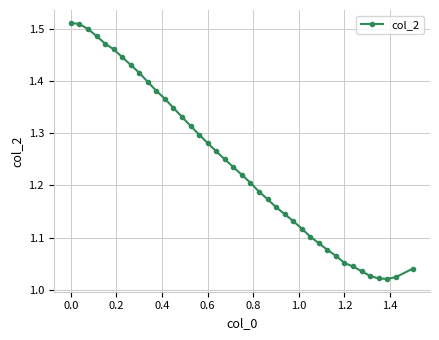

How many lines are shown in the chart?

1